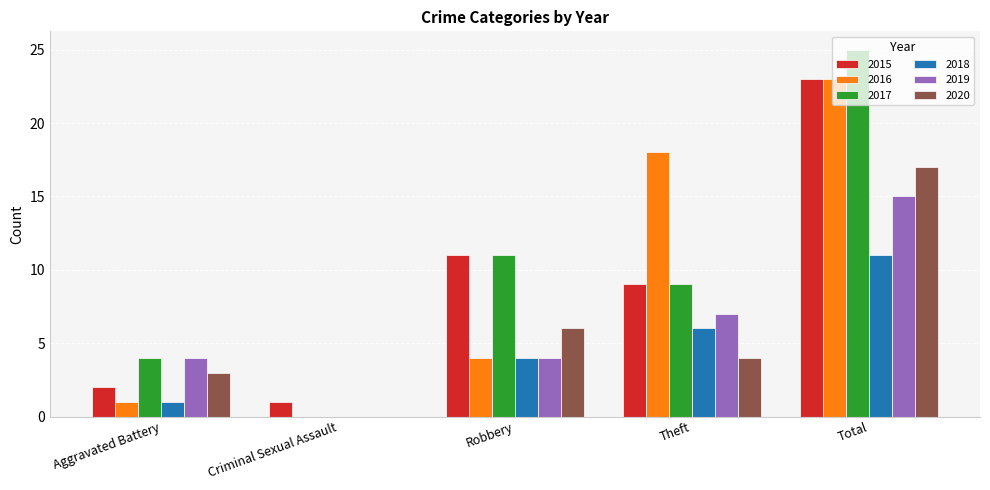

At which category is the sum across all series the highest?

Total